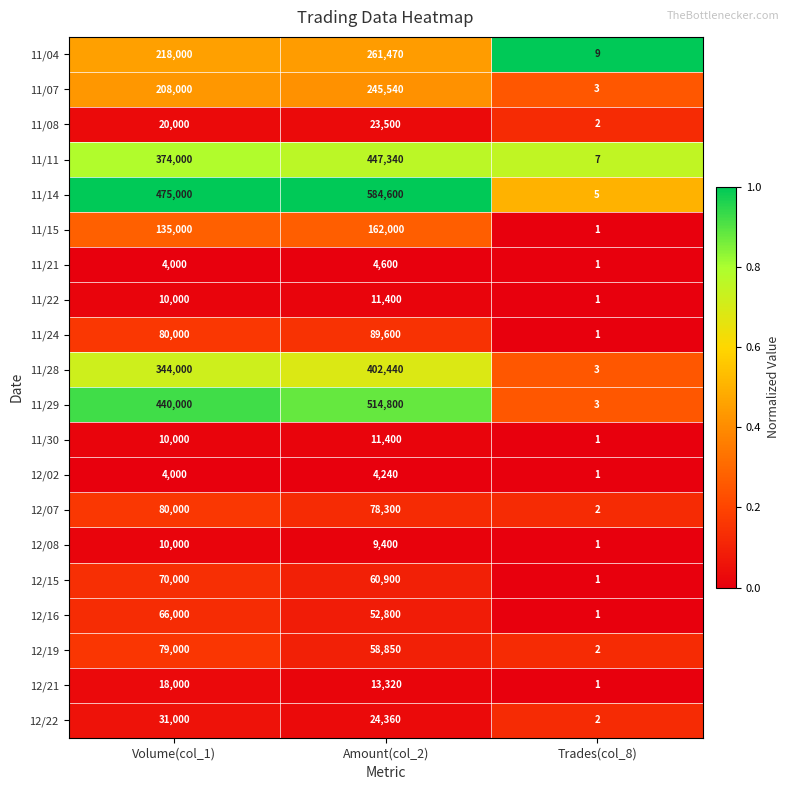

What value does the 12/08 series have at Amount(col_2)?

9400